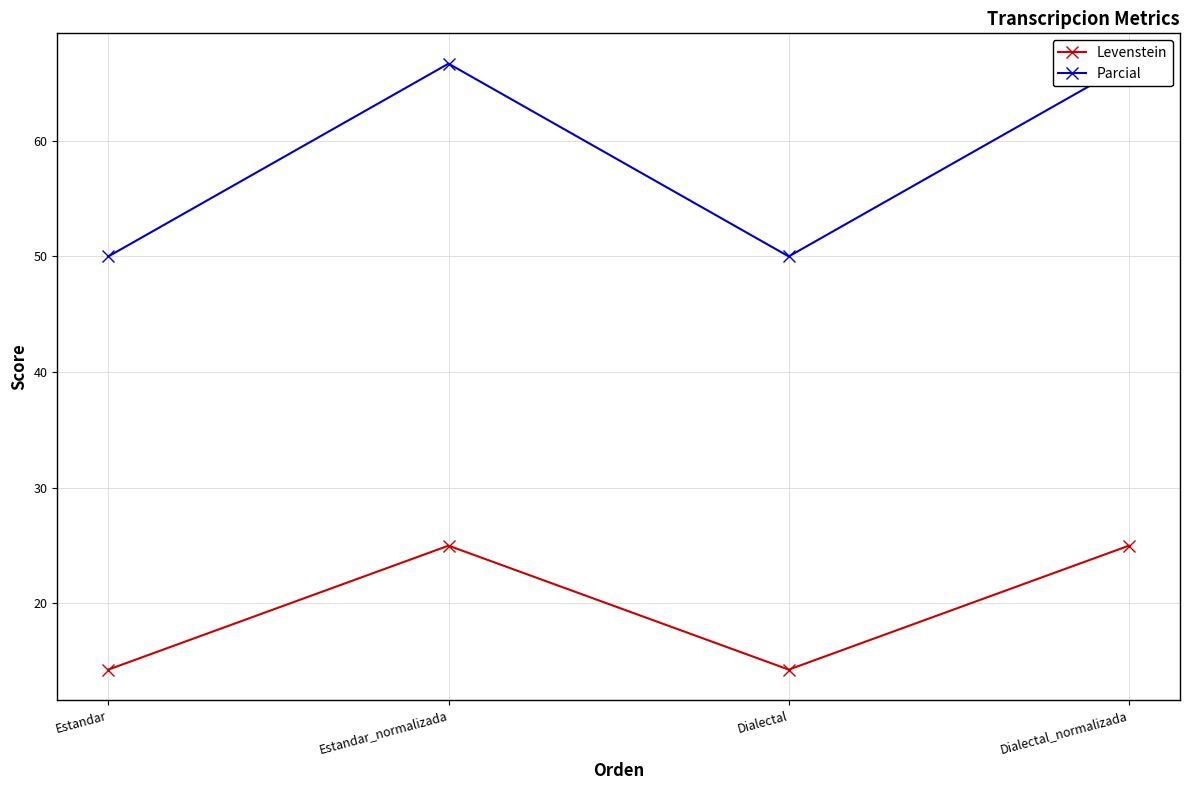

What is the difference between the Levenstein values at Dialectal and Dialectal_normalizada?

10.7